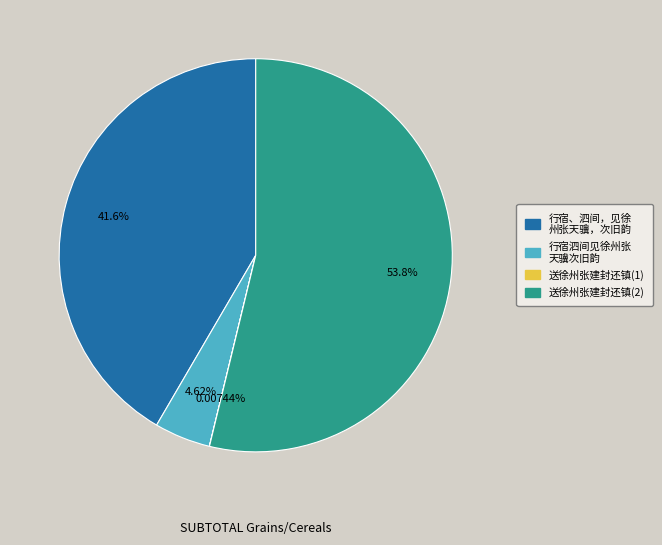

Is there any slice that represents more than half of the pie?

Yes